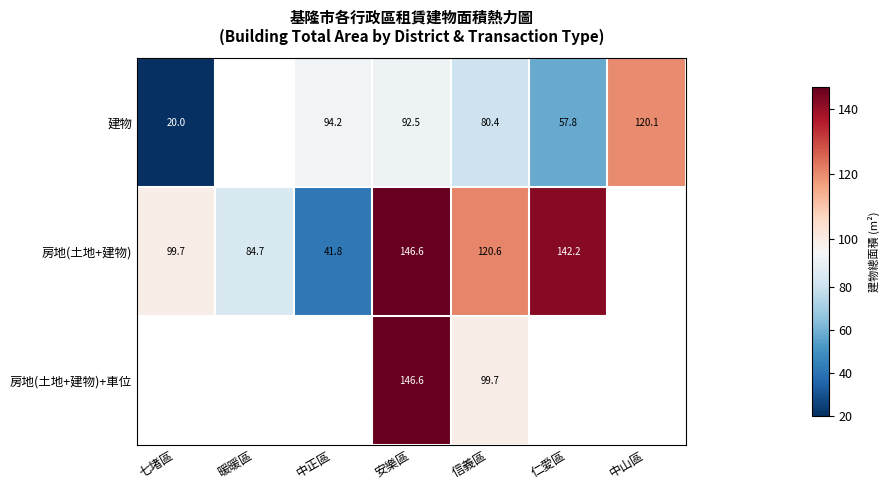

Is it true that 建物 equals 151.6 at 中正區?

False